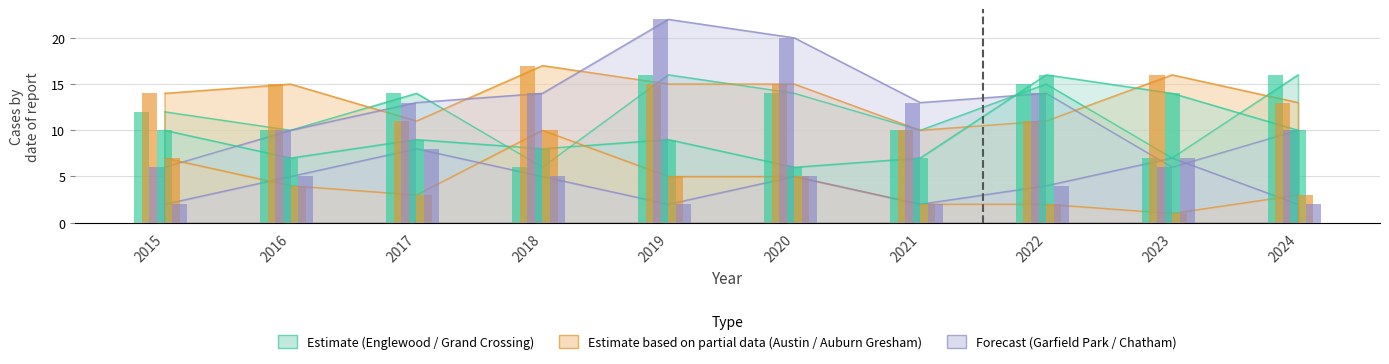

What value does the Englewood series have at 2023, to the nearest 10?

10